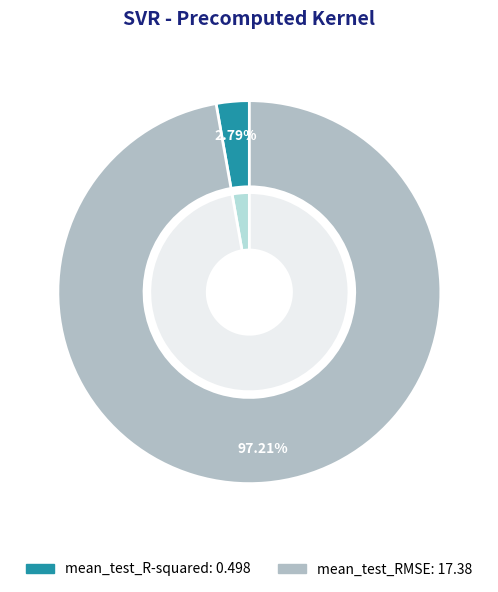

True or false: mean_test_R-squared accounts for 3% of the total.

True